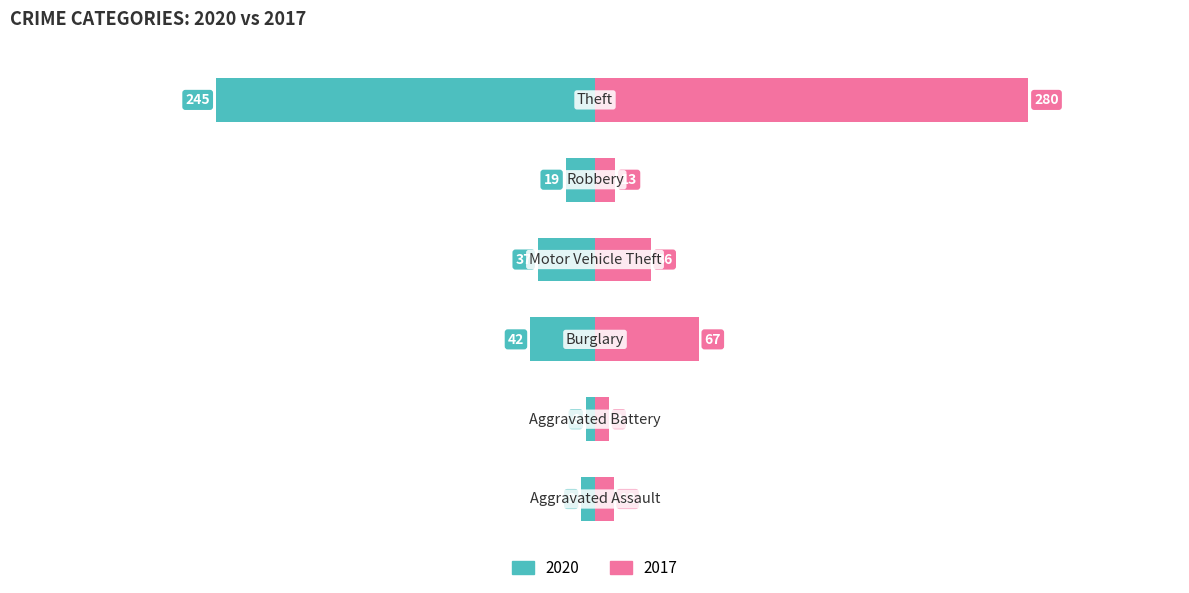

How many groups of bars are there?

6